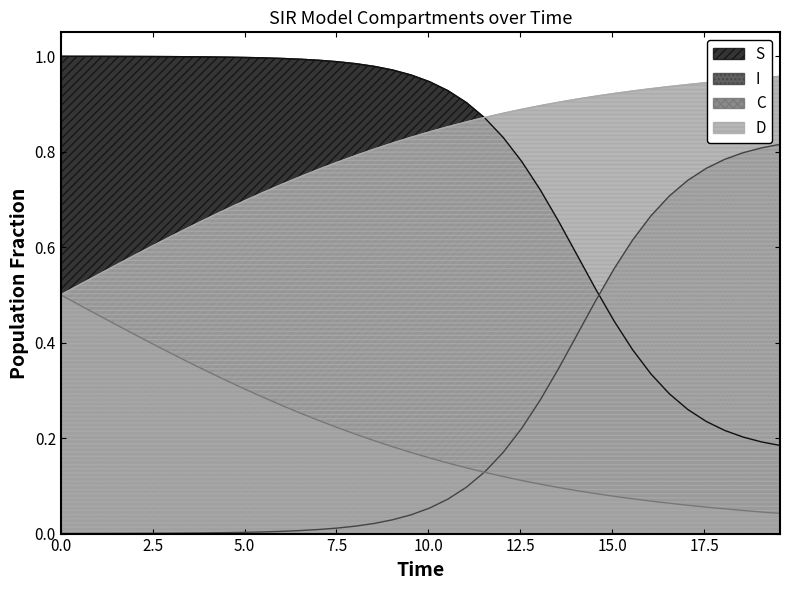

True or false: I and S cross at least once.

True